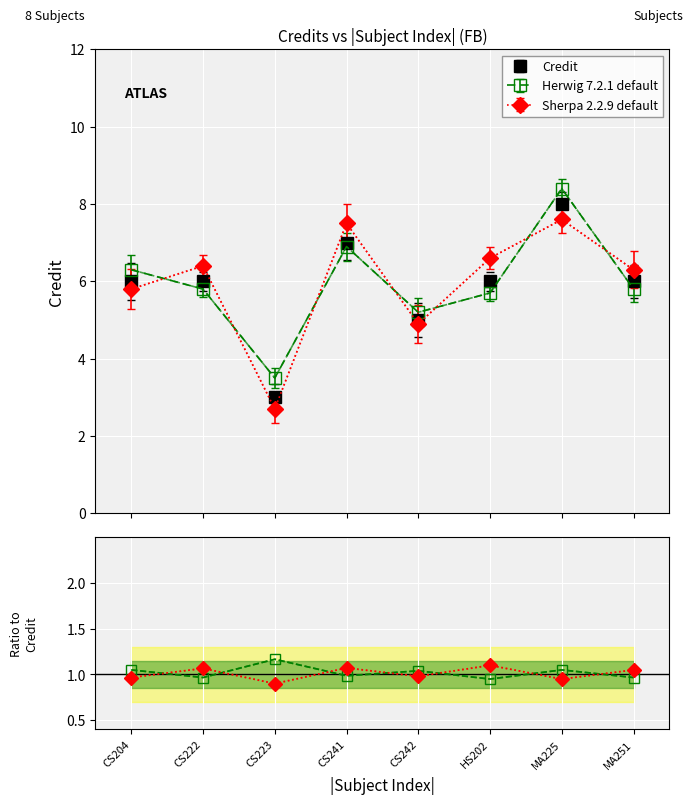

What is the difference between the maximum and minimum values?

5